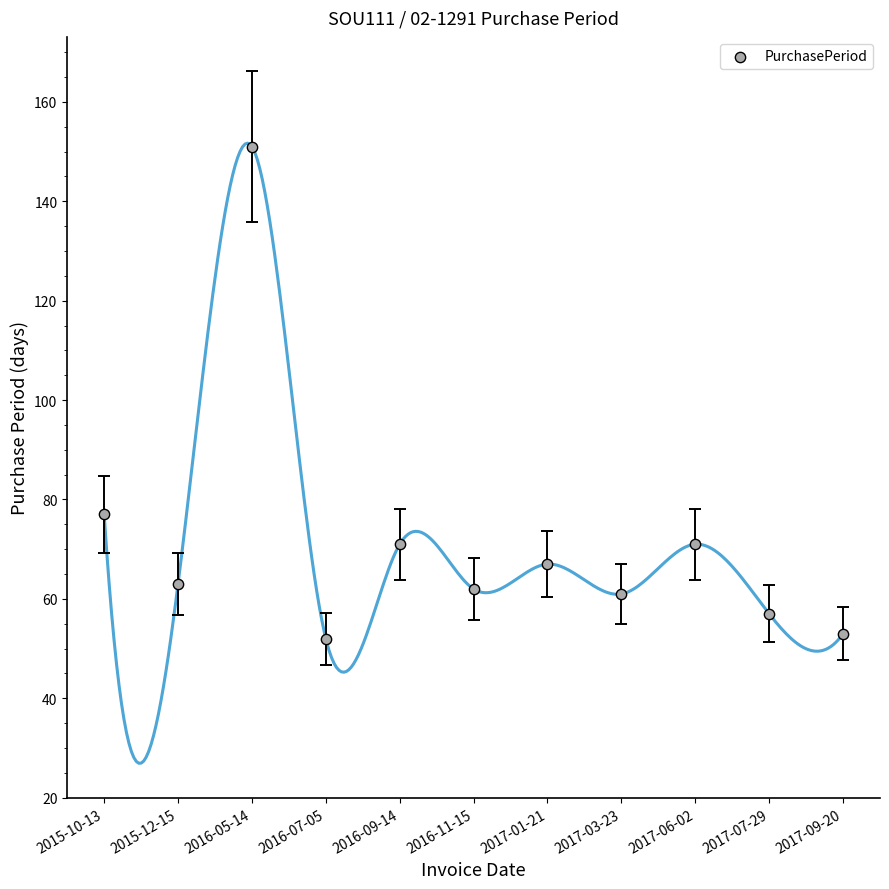

What Y value in the scatter plot is closest to 101?

77